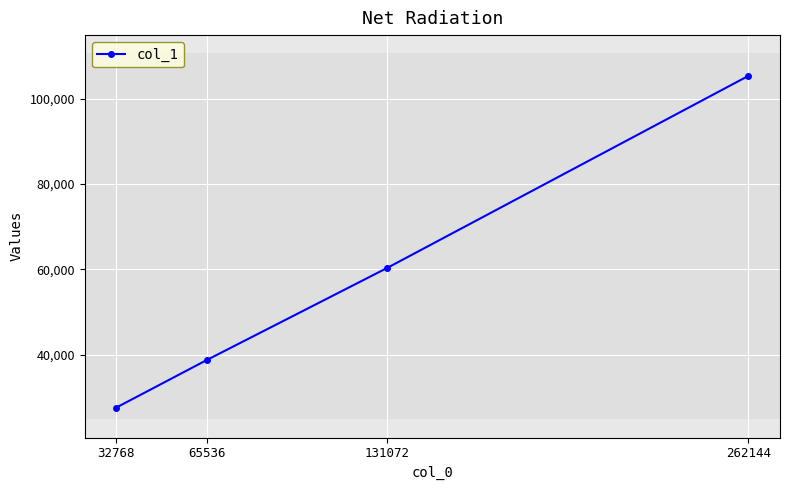

Reading left to right, extract all data points from this chart.

32768=27588	65536=38712	131072=60328	262144=105352